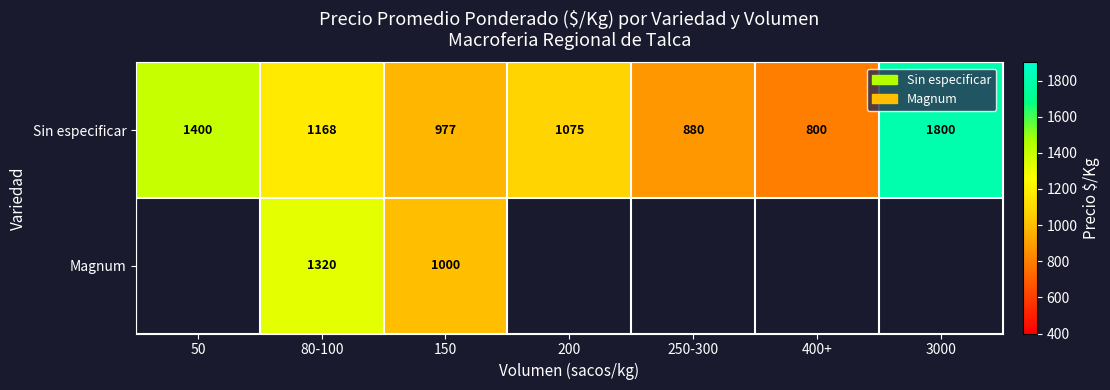

True or false: Sin especificar has a value of 805 at 80-100.

False